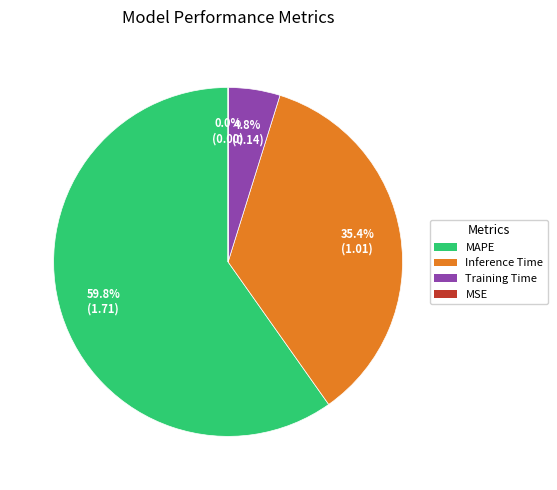

Approximately how many times larger is the value at Inference Time compared to MAPE?

0.6